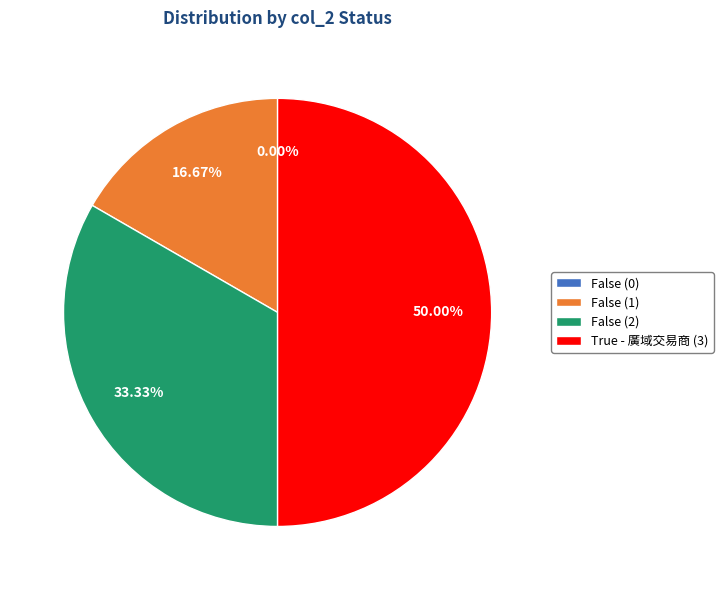

Which slice is the smallest?

False (0)